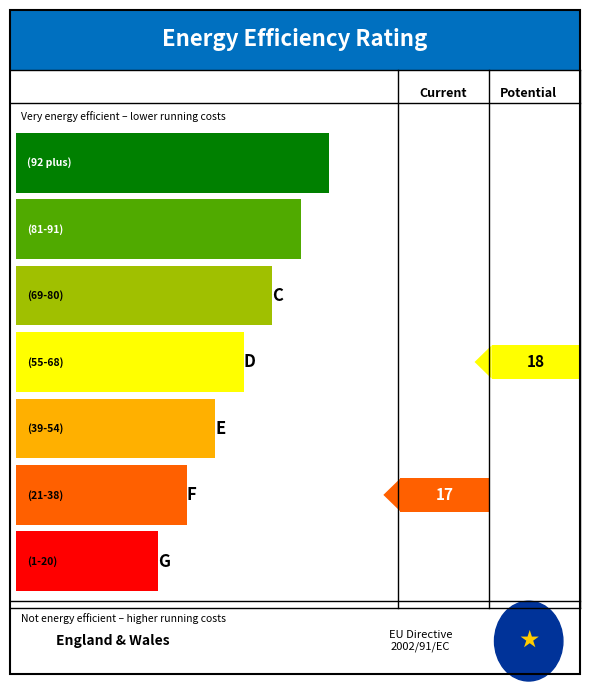

The chart shows a value of 7 at 18. True or false?

False